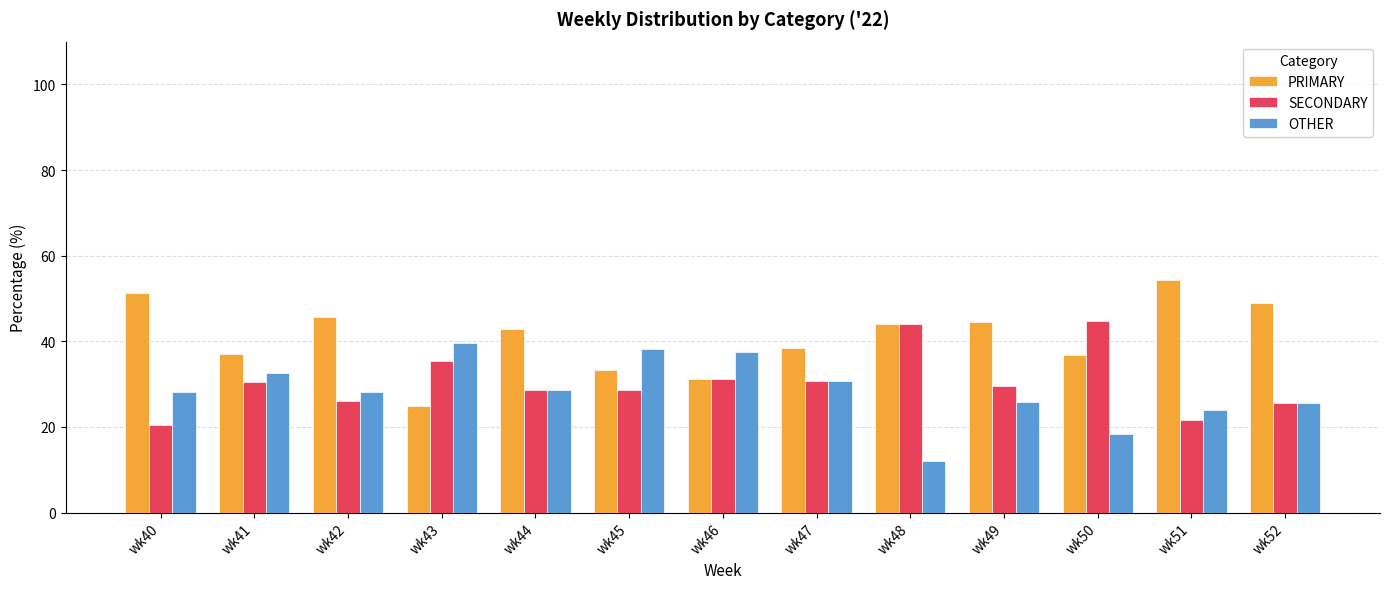

What is the value of the SECONDARY bar at the 10th from the left?

29.6